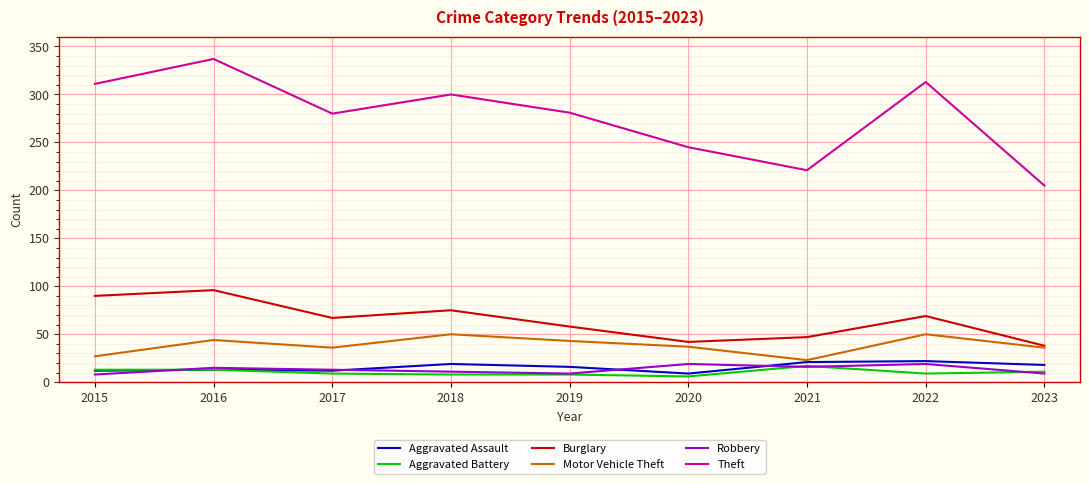

What is the total value across all series at 2021?

345